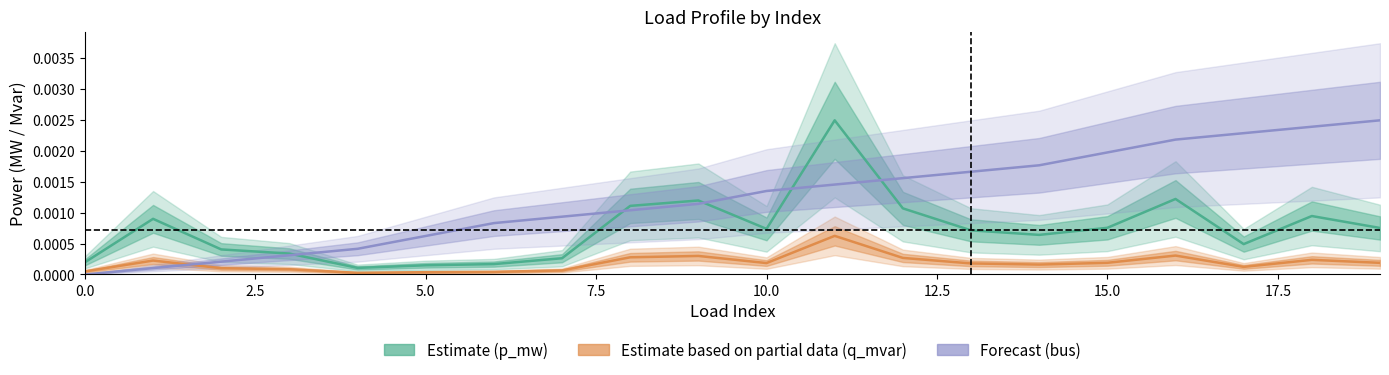

Which series has the widest spread of values?

Forecast (bus)